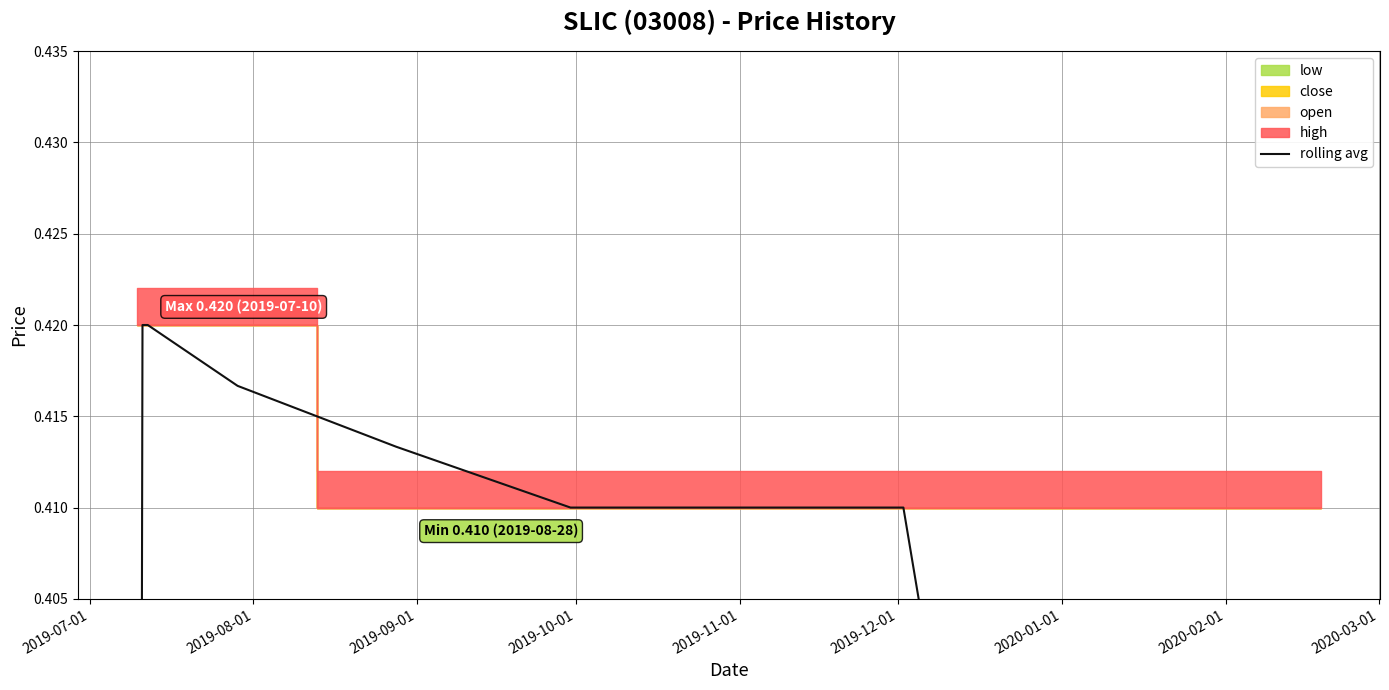

Count the values in the range 0 to 1.

10